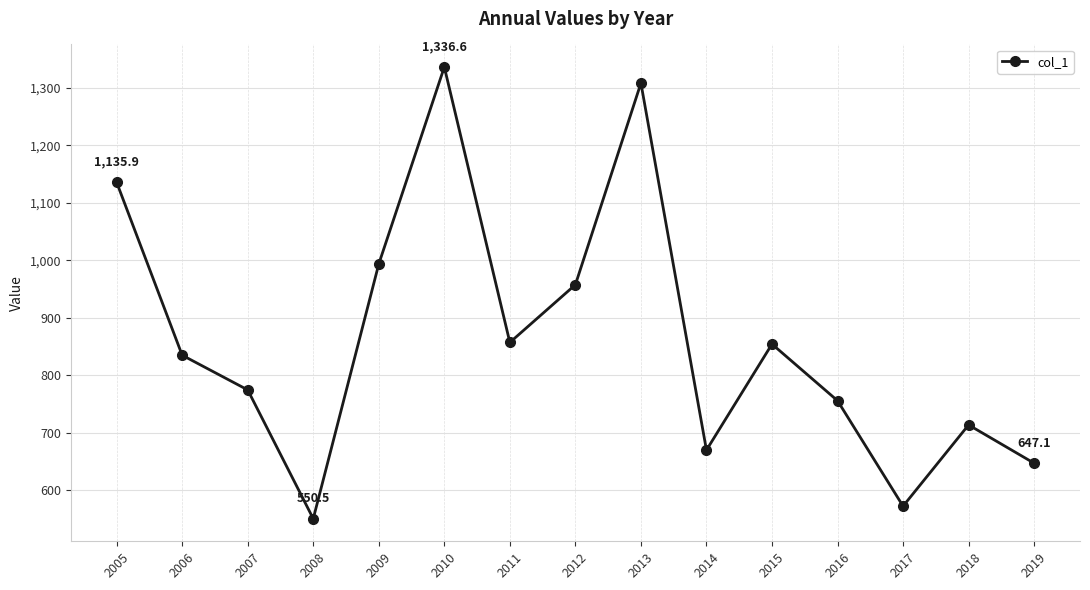

What is the smallest value displayed?

550.5